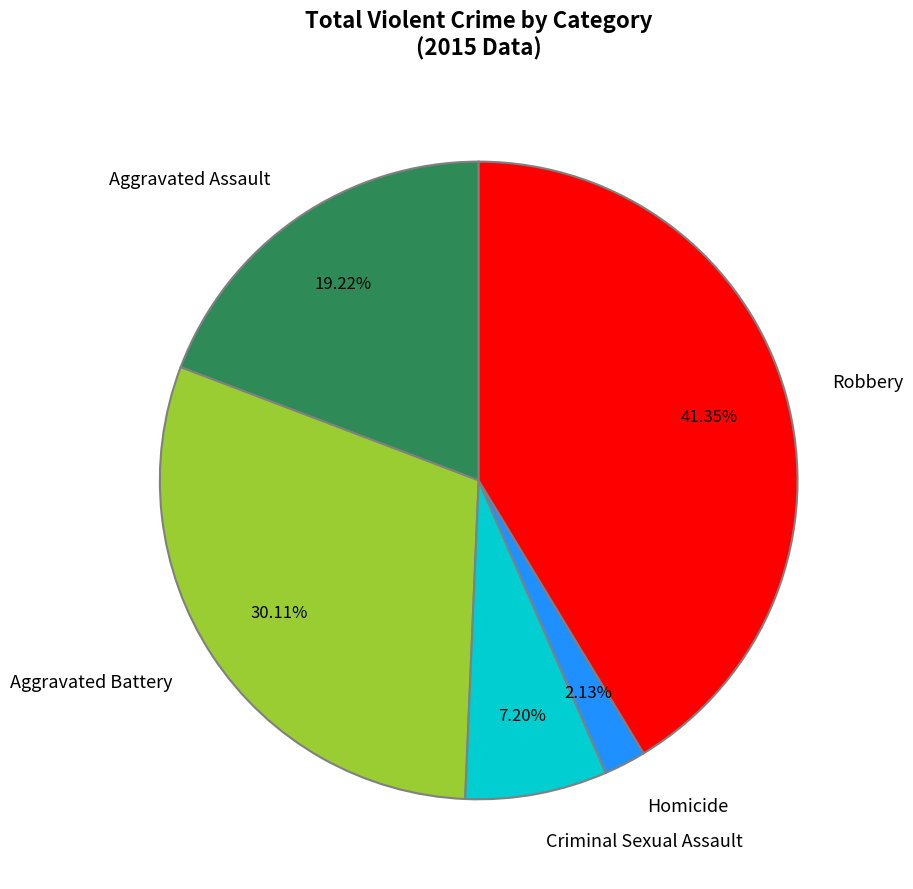

The Aggravated Assault slice represents 34% of the pie. True or false?

False